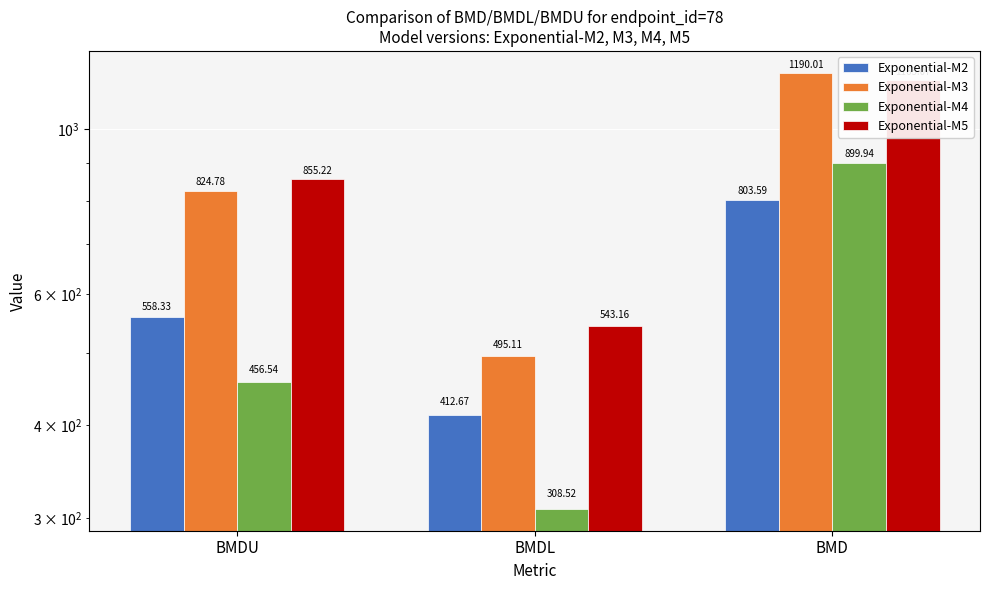

What position from the right is BMDL?

2